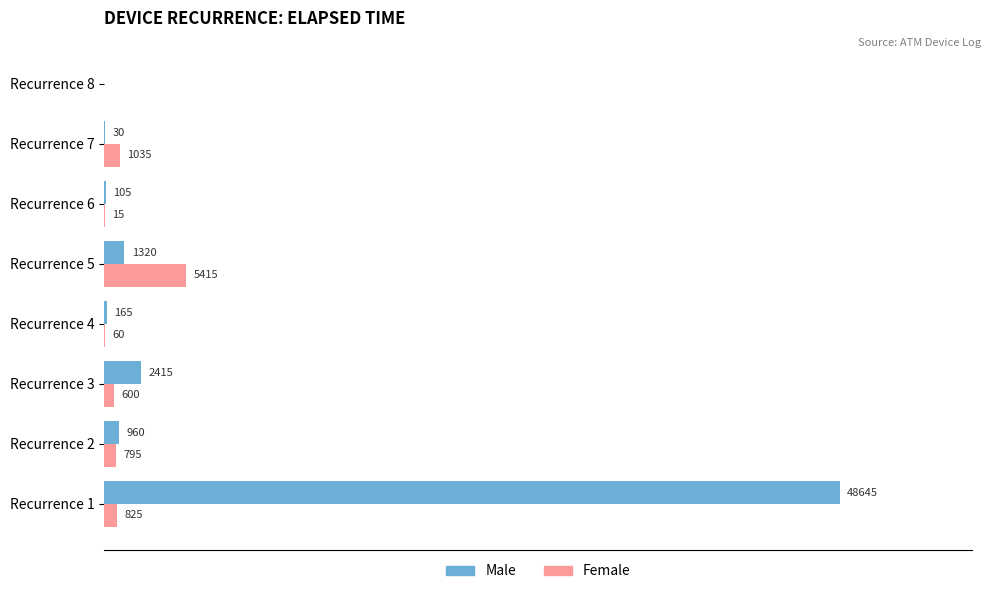

Which series has the largest total across all categories?

Male